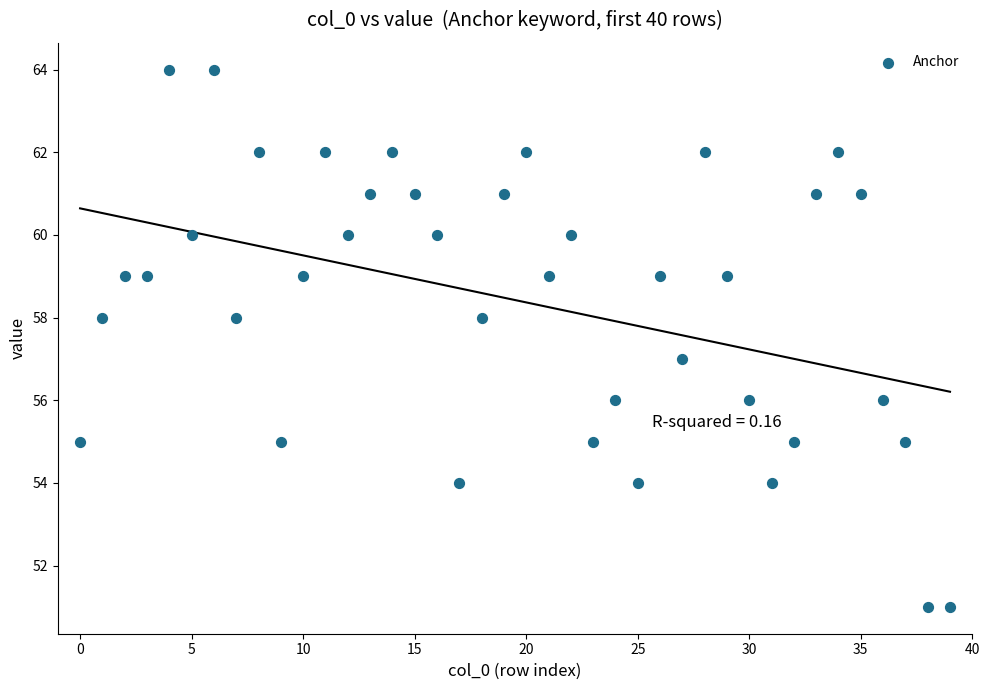

What is the range of Y values (max minus min)?

13